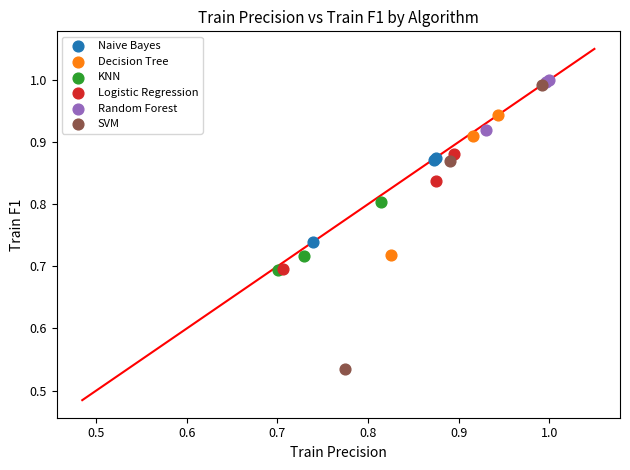

Which series reaches the minimum Y coordinate?

SVM